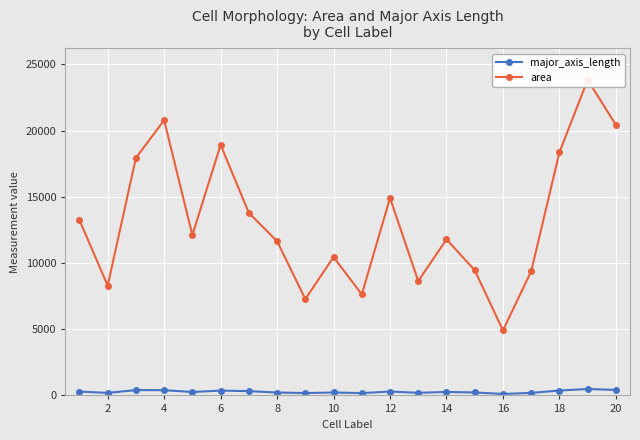

How many data points in major_axis_length are above 261?

10